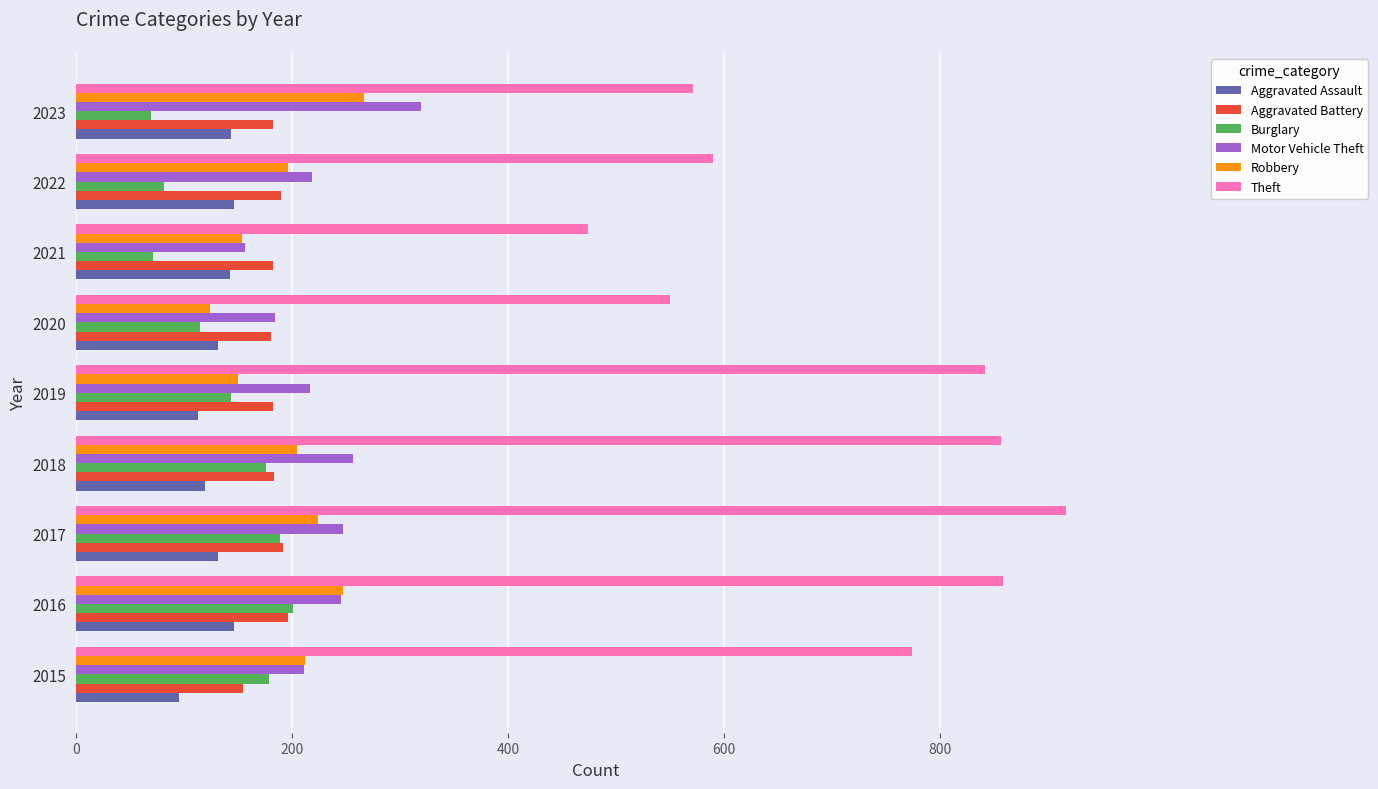

How many data points does each series have?

9